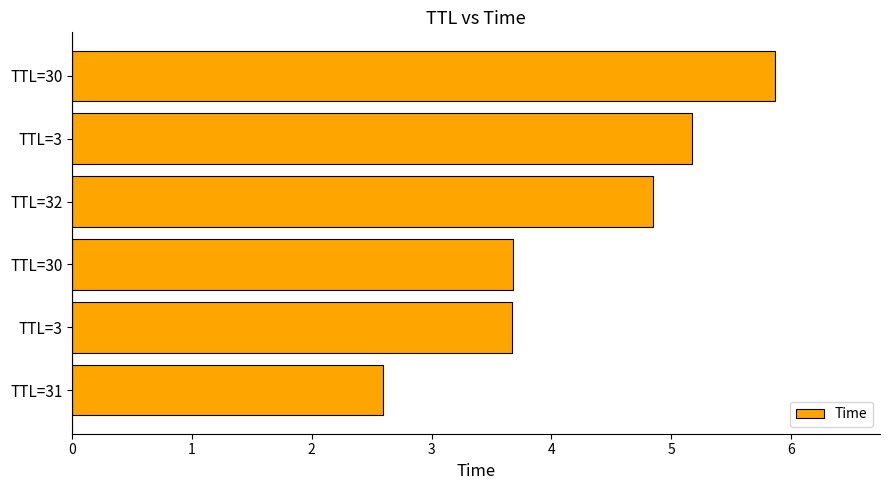

What is the sum of all values?

25.8